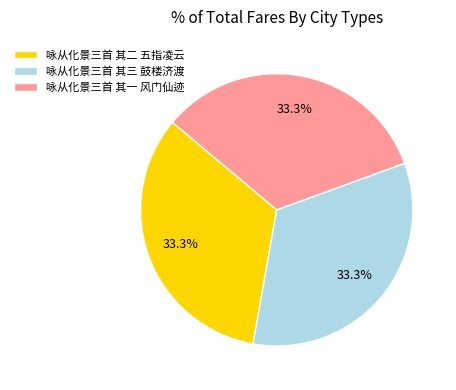

The 咏从化景三首 其一 风门仙迹 slice represents 33% of the pie. True or false?

True